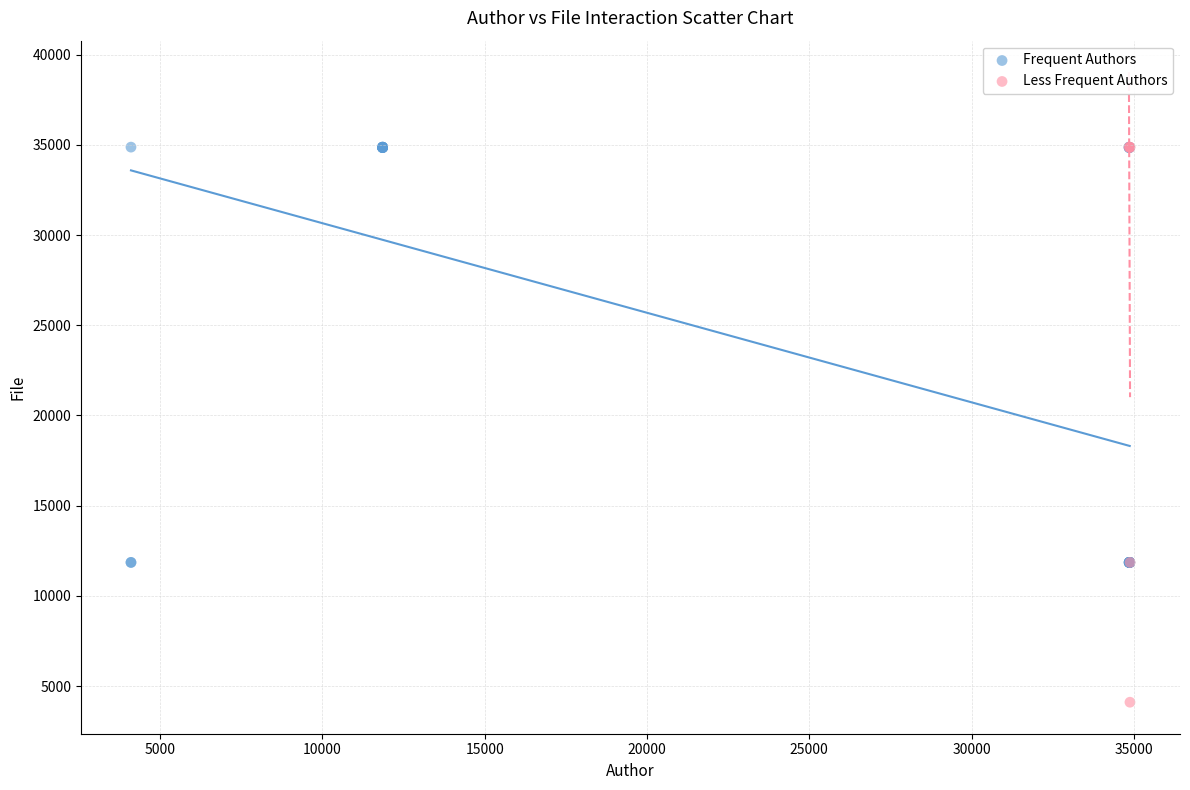

Which series has the largest Y range (max minus min)?

Less Frequent Authors